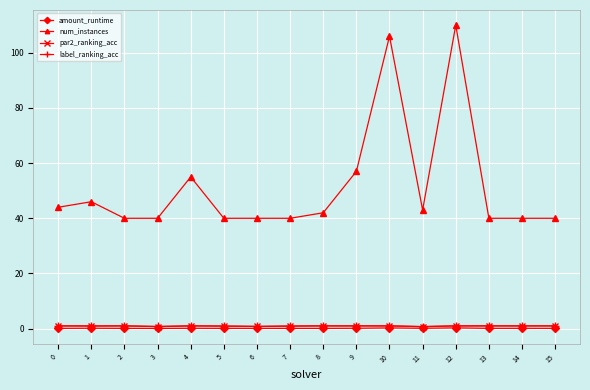

True or false: amount_runtime has a value of 0.1 at 4.

True